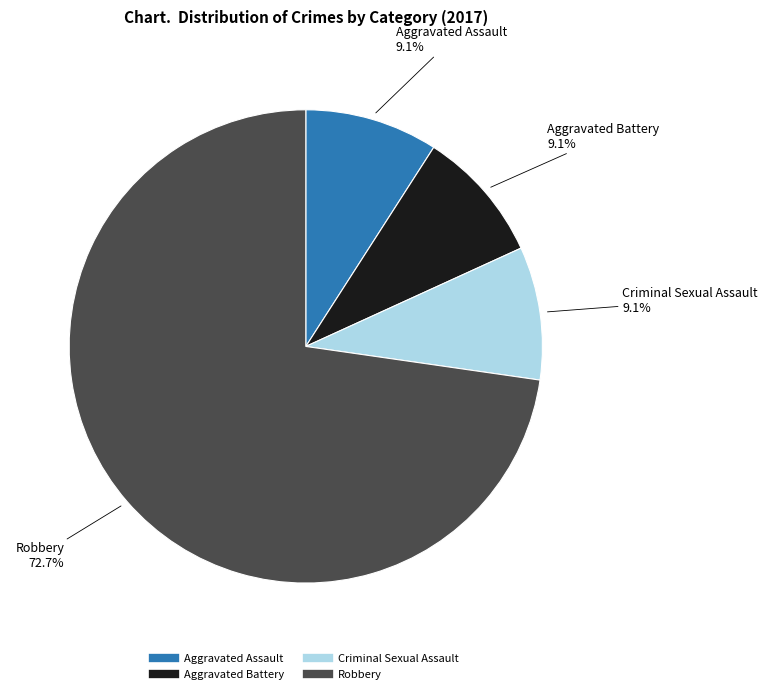

Does any single category account for the majority?

Yes